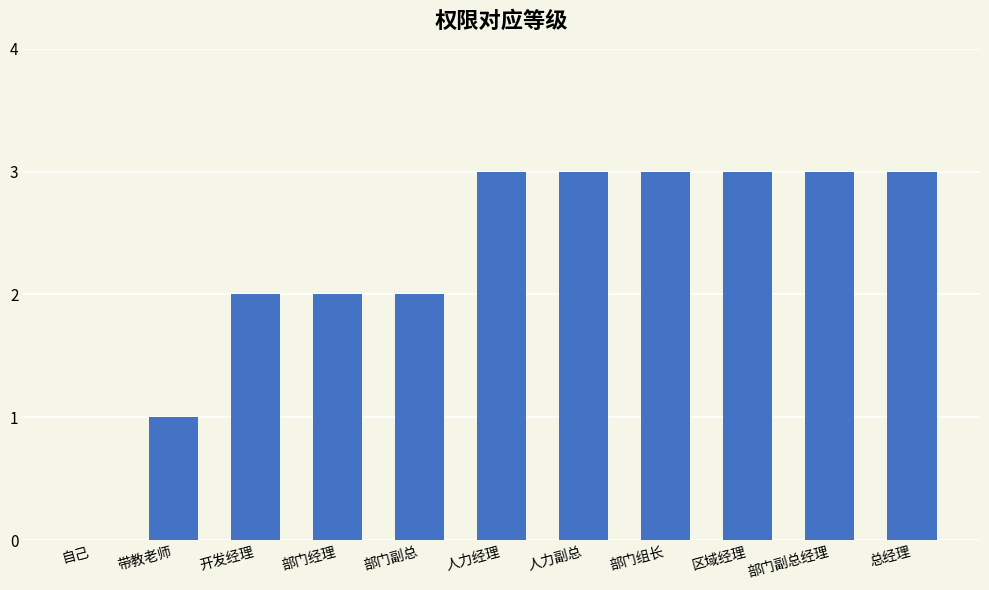

Reading right to left, list all the values displayed in this chart.

总经理=3	部门副总经理=3	区域经理=3	部门组长=3	人力副总=3	人力经理=3	部门副总=2	部门经理=2	开发经理=2	带教老师=1	自己=0